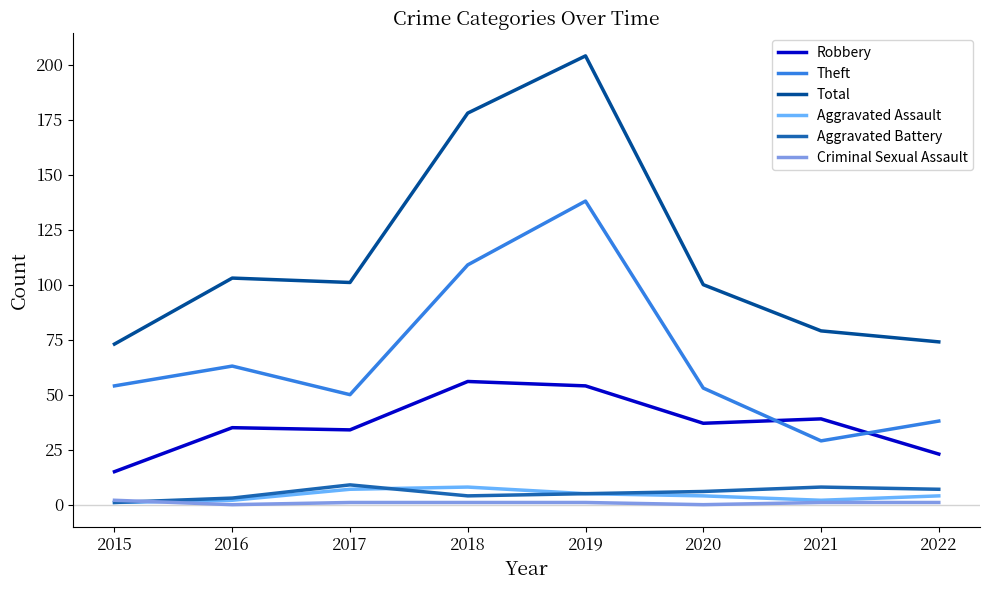

Is it true that Aggravated Battery equals 6 at 2020?

True